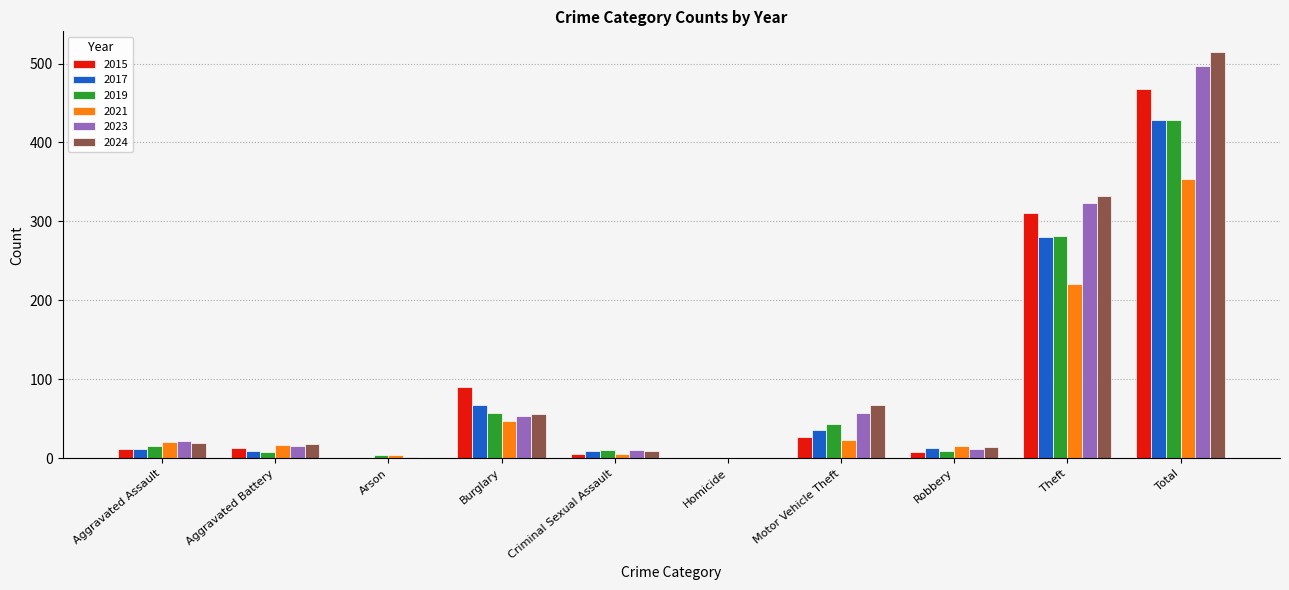

What are all the series names shown in the legend?

2015, 2017, 2019, 2021, 2023, 2024